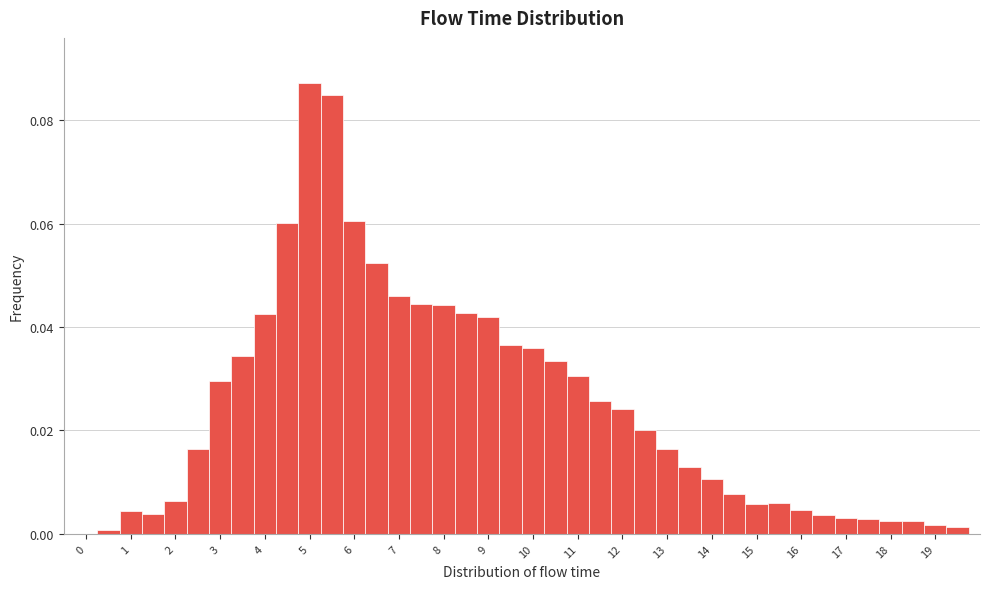

What is the height of the bar covering 12.25 to 12.75 on the x-axis? Neither the bar edges nor the heights are printed on the chart, so give them approximately, as read against the axes.

0.020